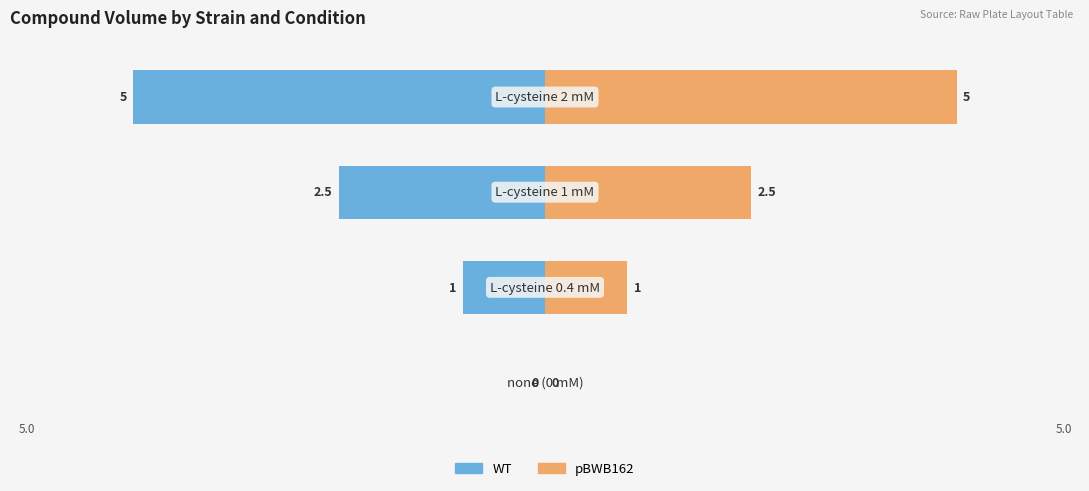

What is the value of the WT bar at the 2nd from the left?

-1.0